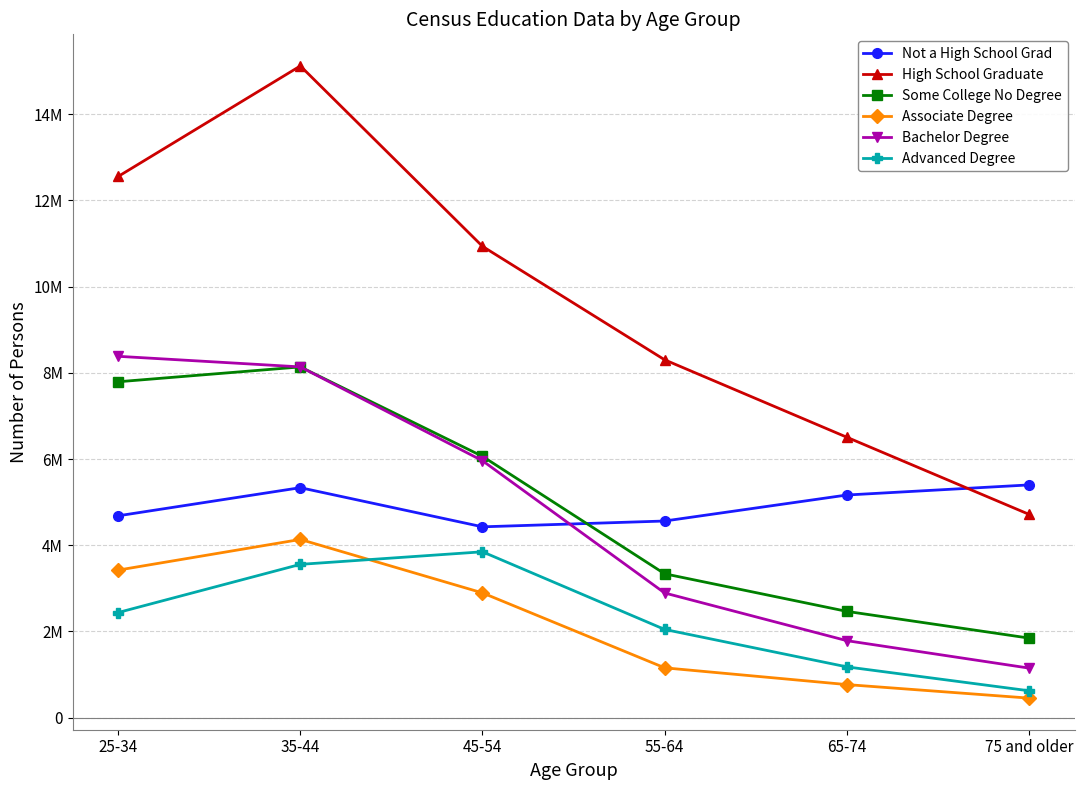

Reading left to right, transcribe all the data shown in this chart.

Not a High School Grad: 4683126	5335440	4427540	4562275	5165297	5399420
High School Graduate: 12553926	15117080	10932618	8301115	6505772	4717388
Some College No Degree: 7792092	8136546	6062324	3338250	2466474	1847170
Associate Degree: 3423798	4134966	2894930	1157260	768539	454688
Bachelor Degree: 8382402	8136546	5960150	2893150	1787300	1150929
Advanced Degree: 2439948	3556960	3848554	2047460	1179618	625196